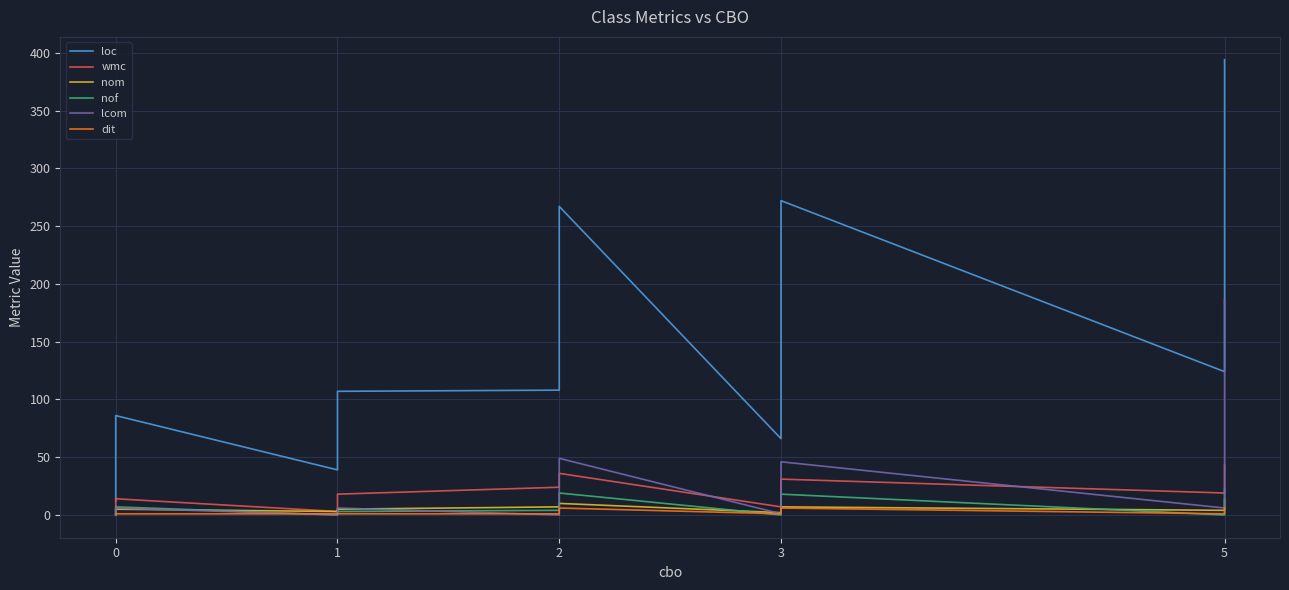

True or false: nom has more than 0 interior local peaks.

True